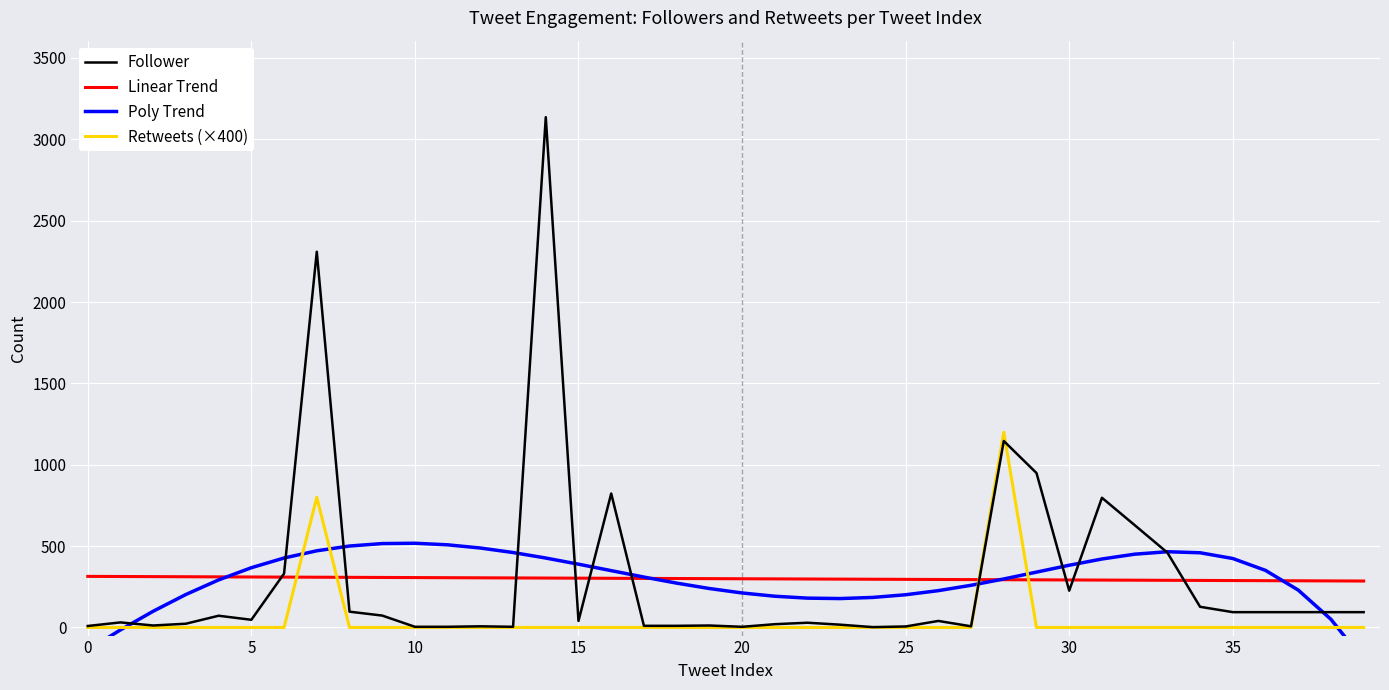

How many values in the Follower series are below 47?

20